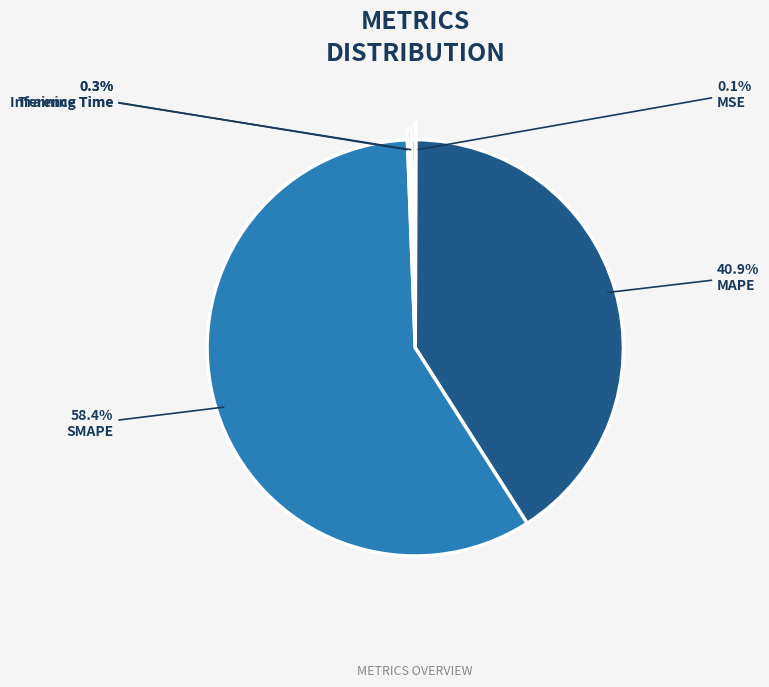

Is it true that SMAPE is 64% of the pie?

False